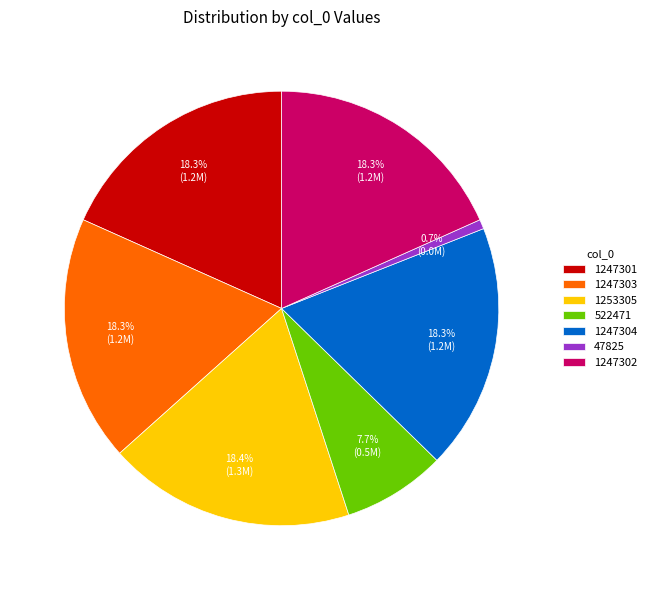

To the nearest percent, what percentage of the pie is 1247303?

18%